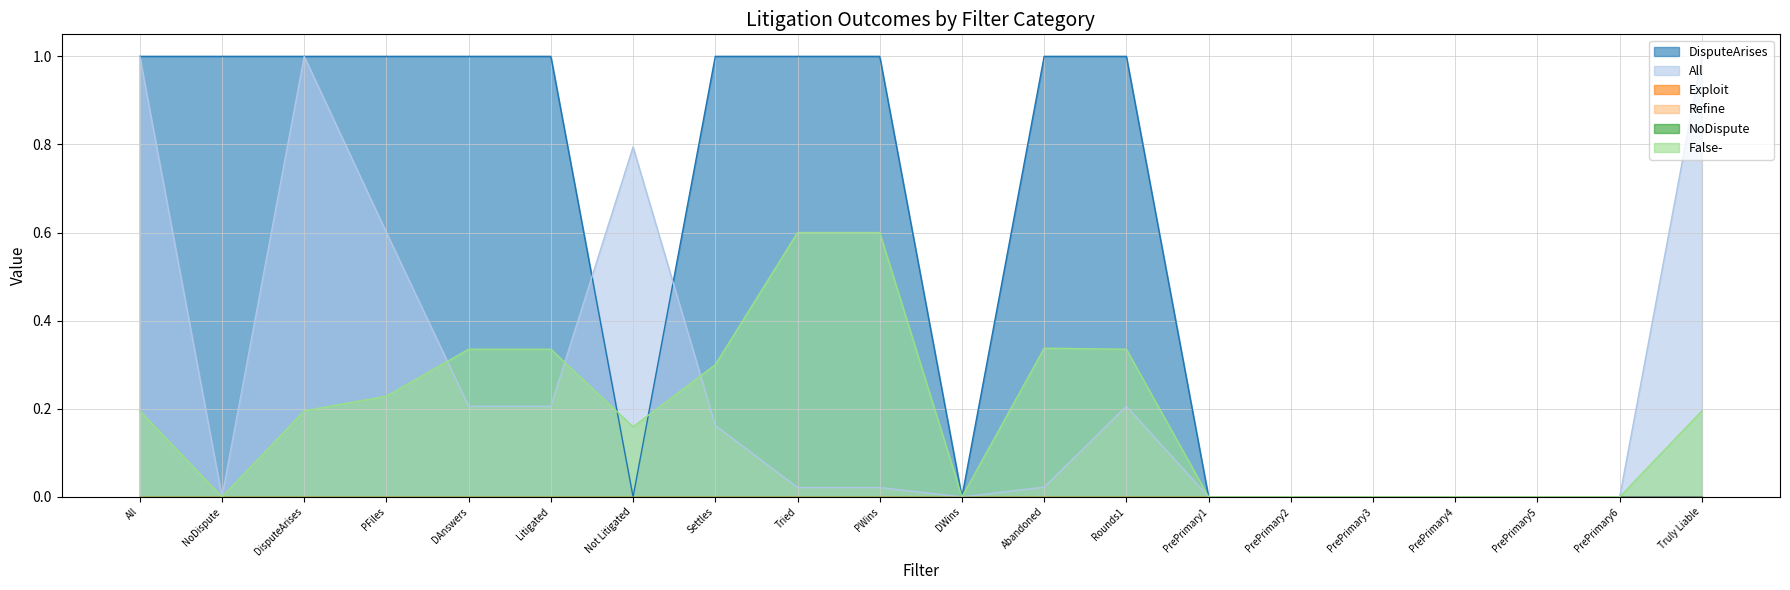

Does the chart have visible grid lines?

Yes